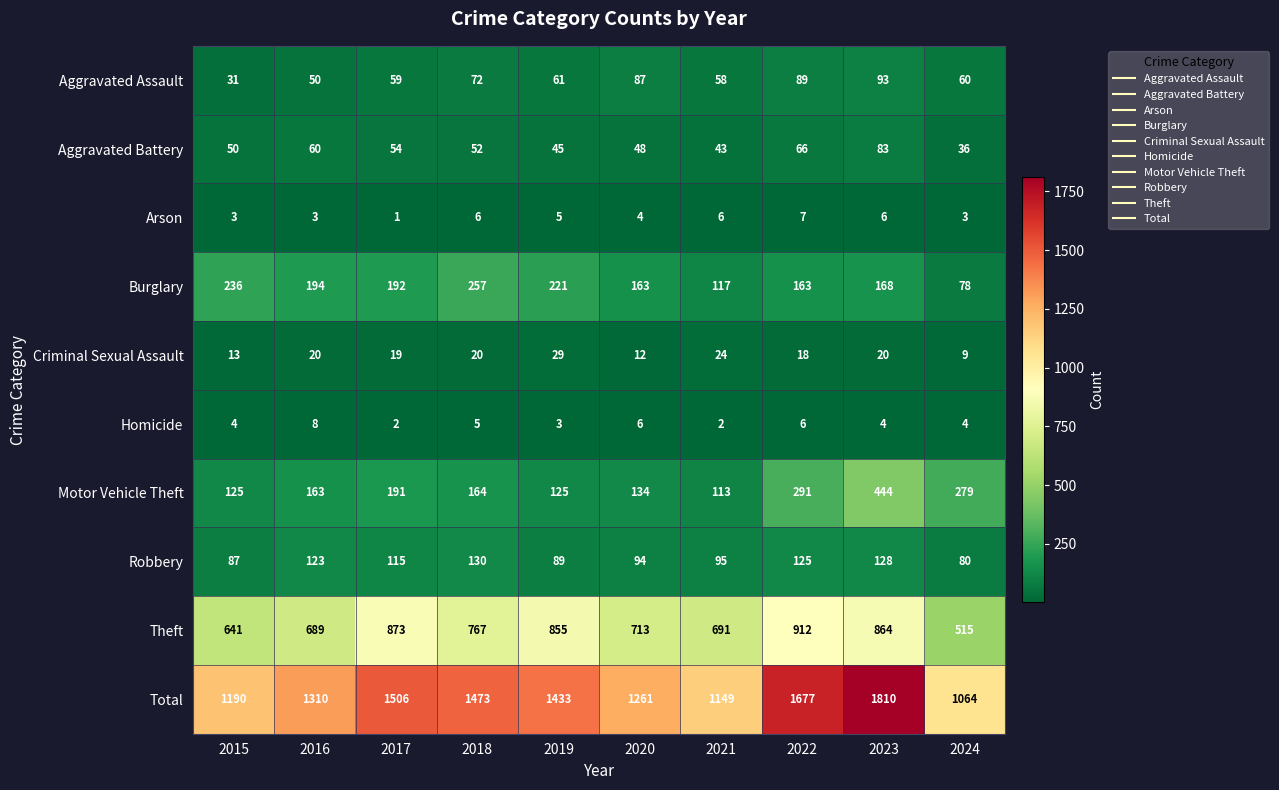

Which series changed the most between 2016 and 2022?

Total